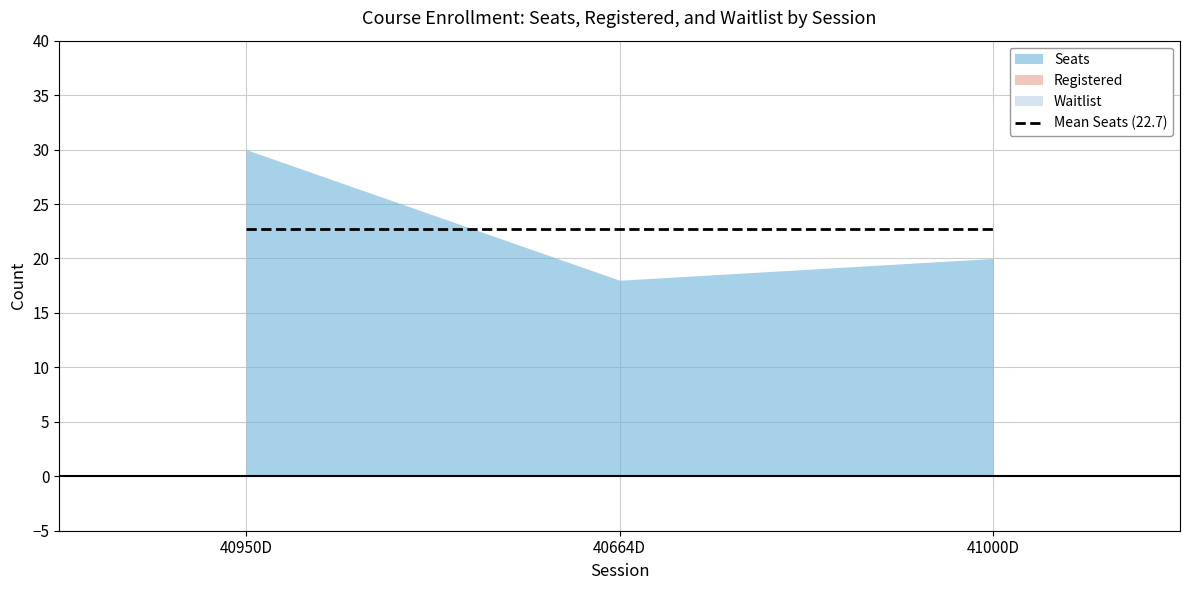

Is the value of Registered at 40950D greater than the value of Seats at 40664D?

No